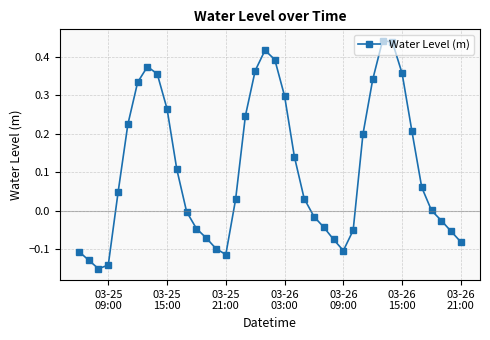

What is the difference between the second highest and minimum values?

0.6